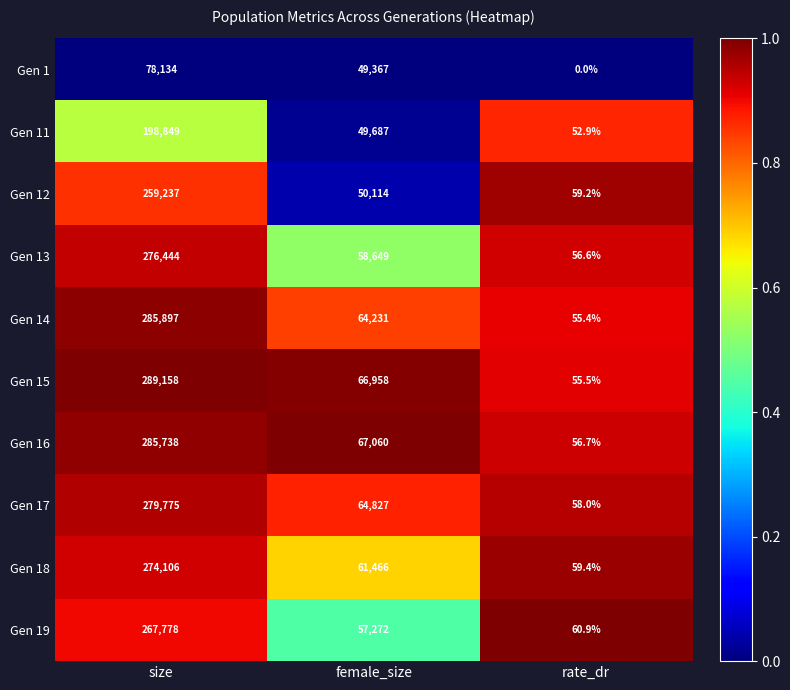

What is the difference between the maximum and second lowest values in the Gen 18 series?

212640.0